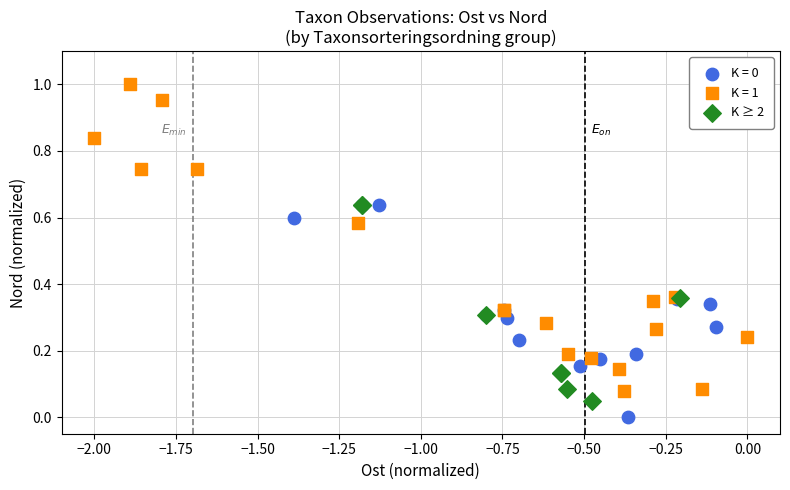

Which series has the widest spread of Y values?

K = 1